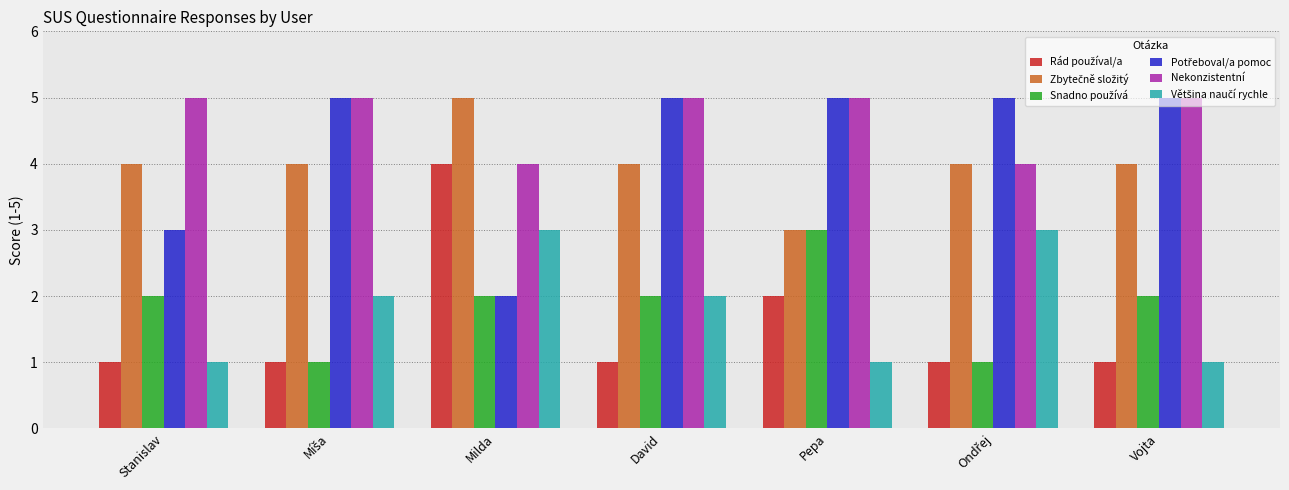

What is the spread (max minus min) of values at Pepa?

4